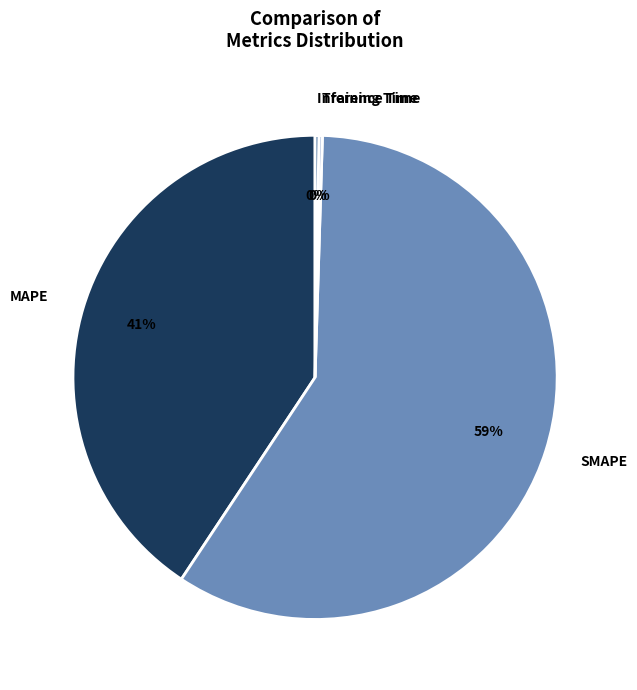

To the nearest percent, what percentage of the pie is MAPE?

41%